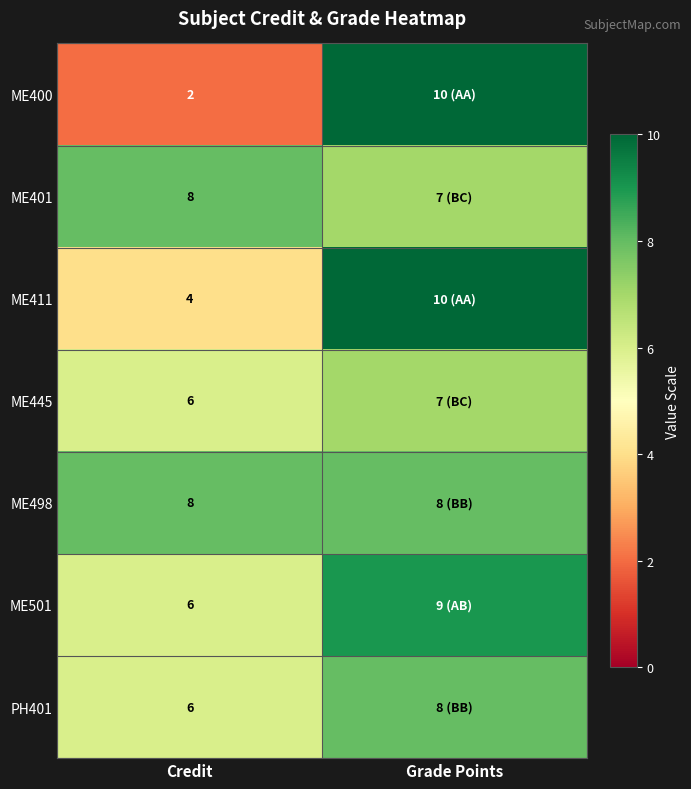

The value of ME411 at Credit is 1. True or false?

False